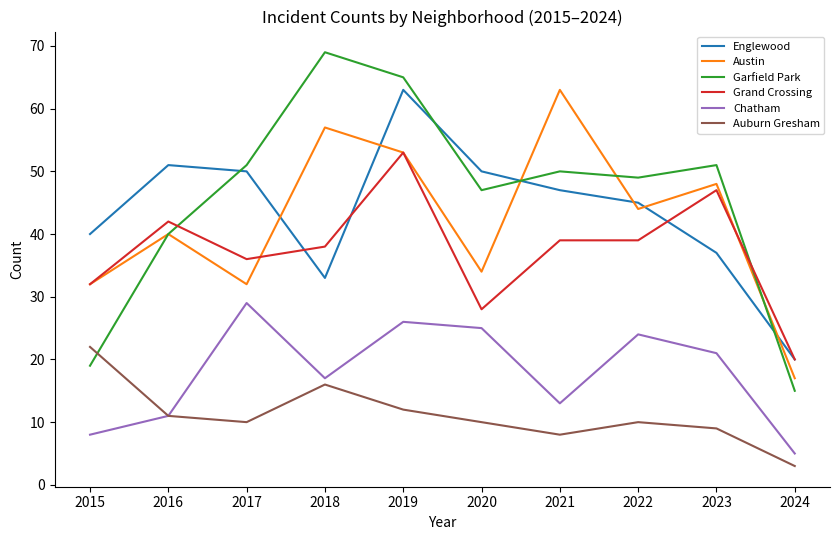

Which series has the widest spread of values?

Garfield Park